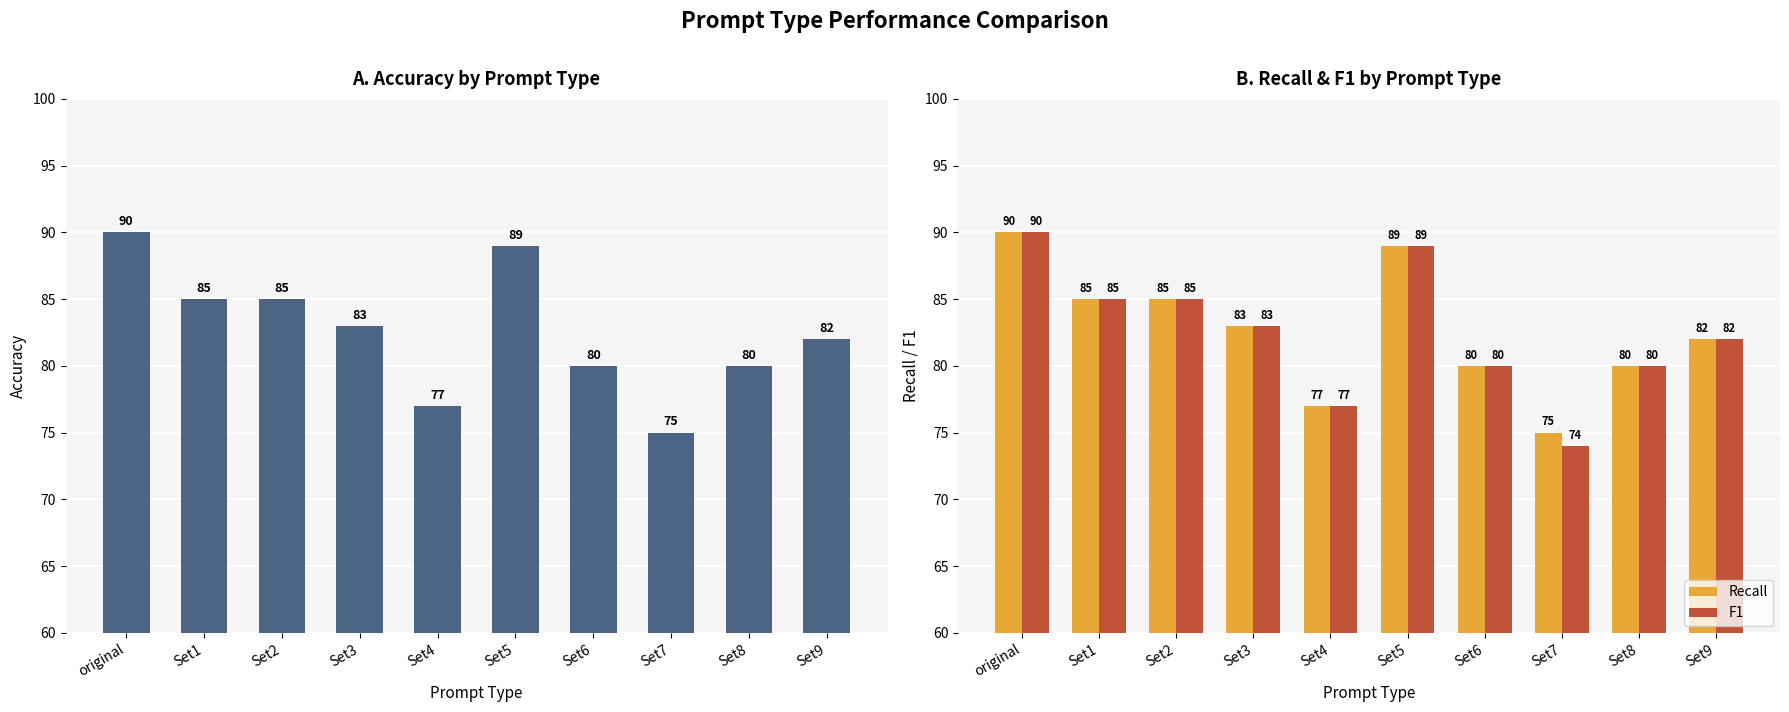

What is the sum of all Accuracy values?

826